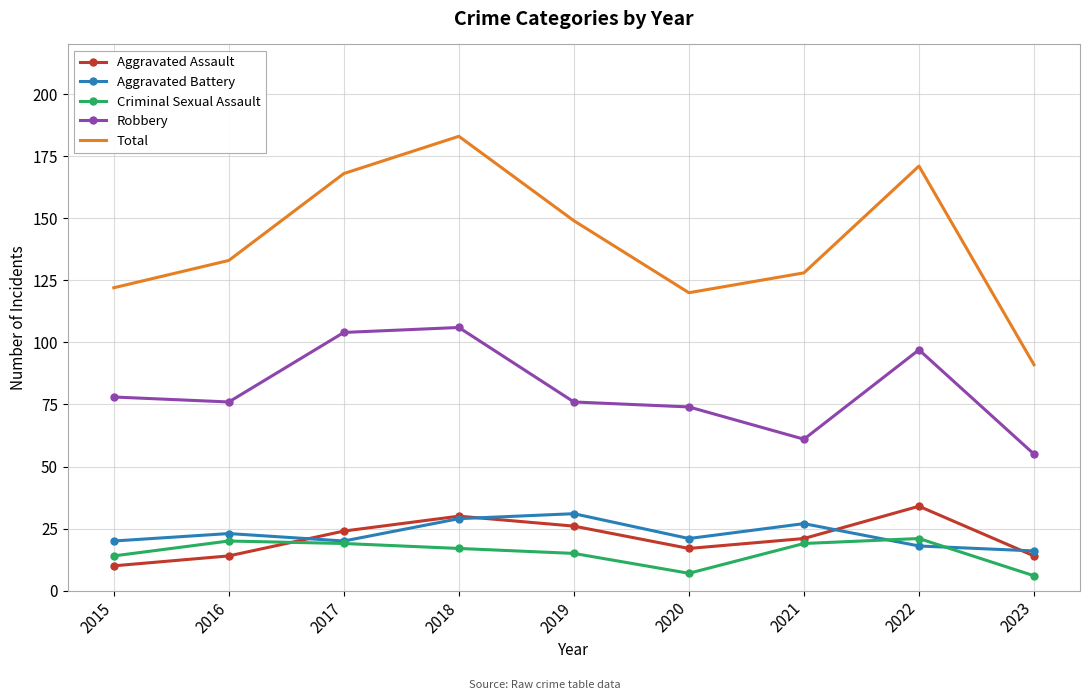

True or false: Total and Aggravated Assault cross at least once.

False